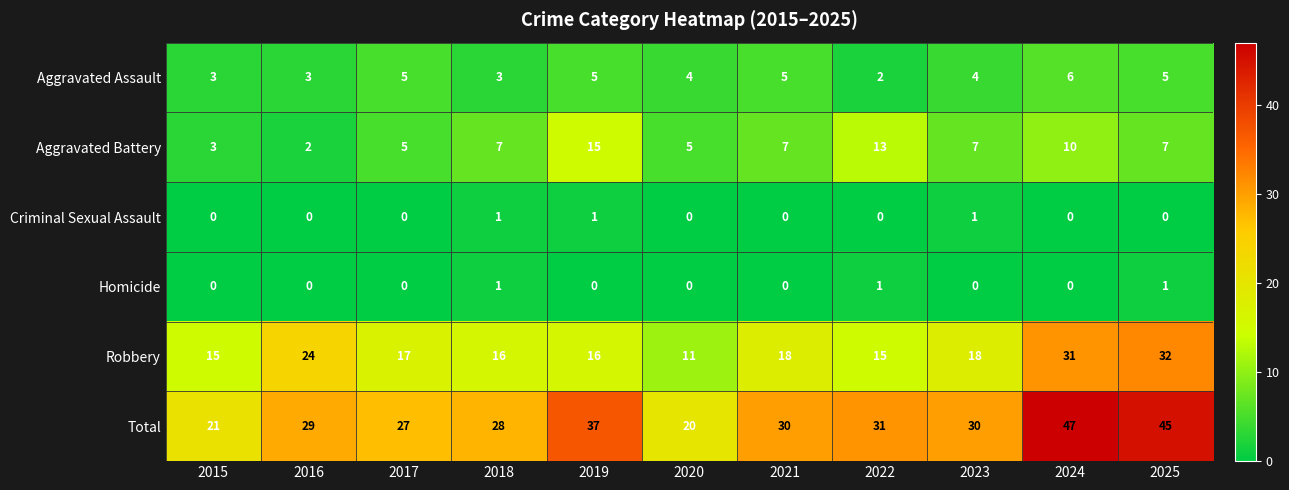

What is the average value of the Robbery series?

19